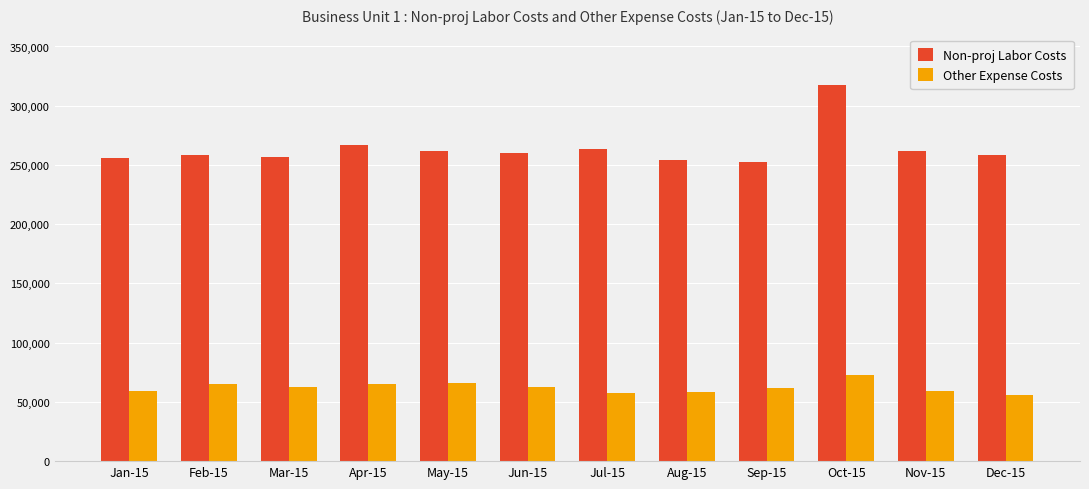

What is the highest value of the Non-proj Labor Costs series?

317542.4